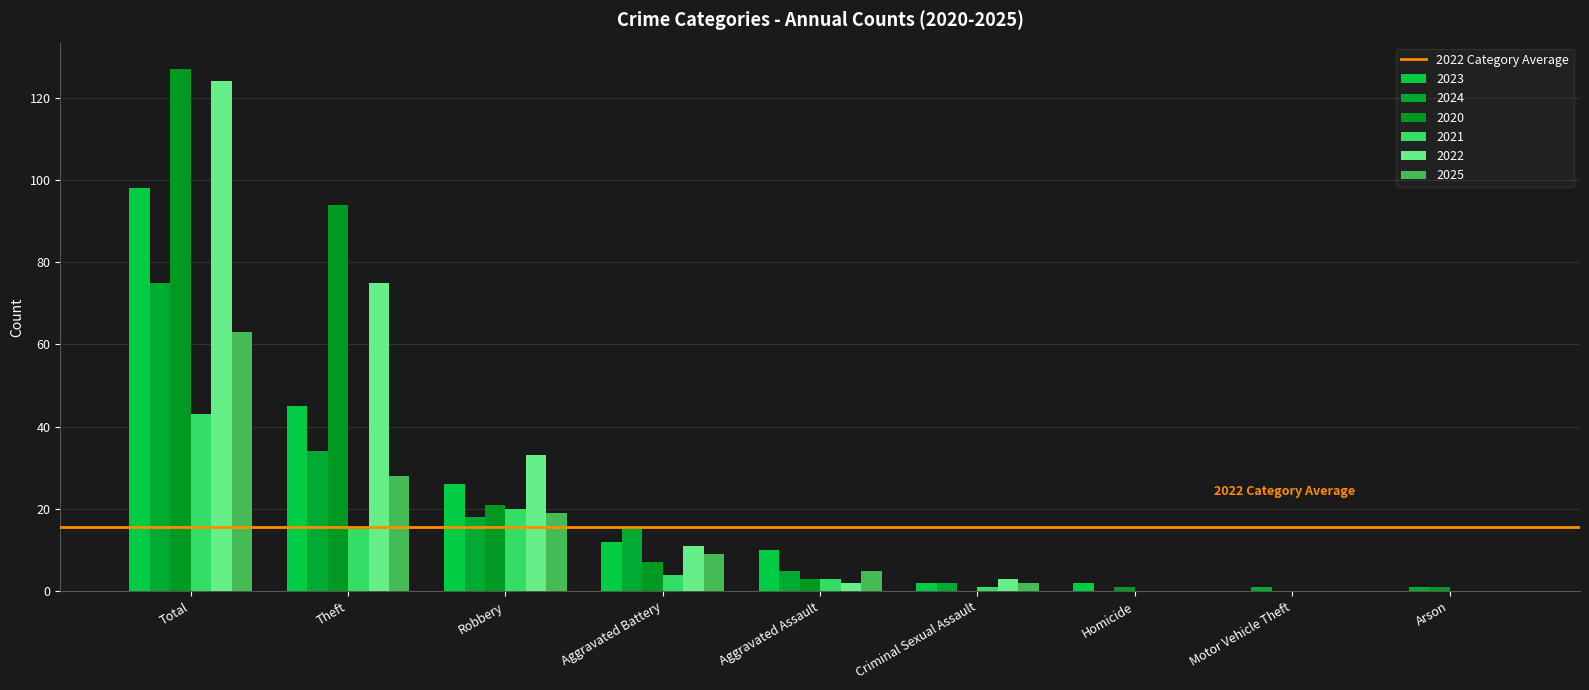

True or false: 2022 has a value of 124 at Total.

True